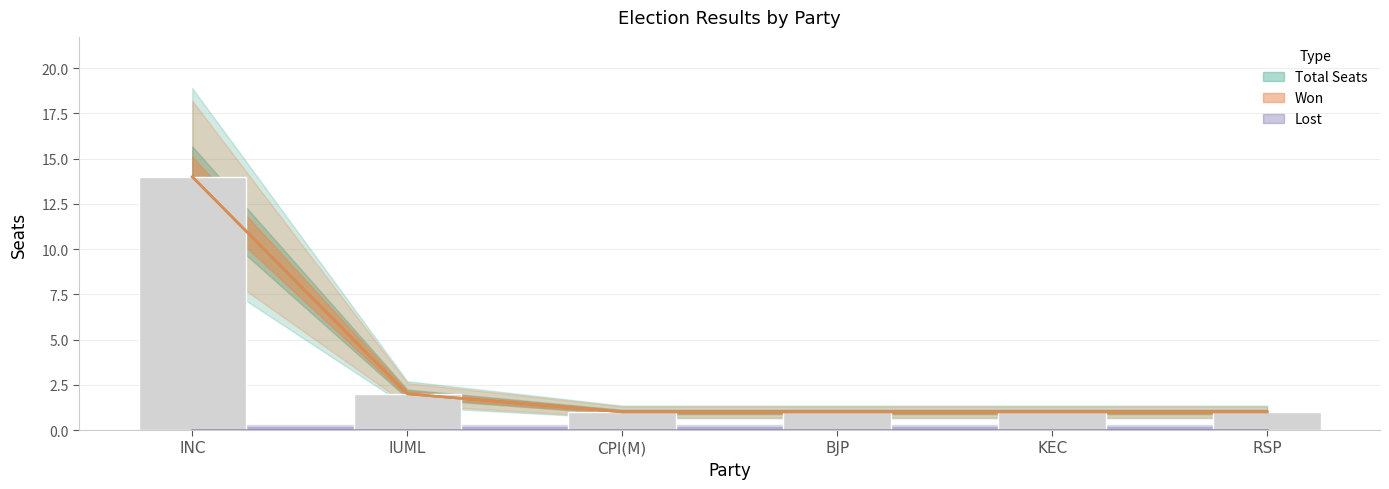

What is the maximum value for Total?

14